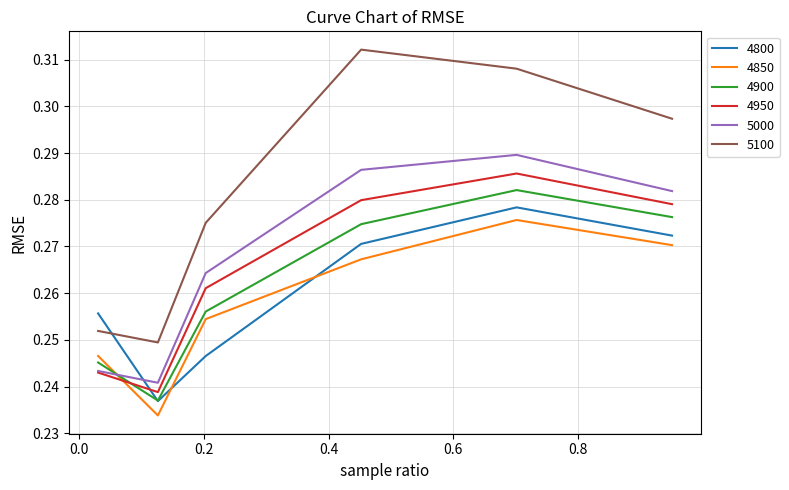

Which series has the largest total across all categories?

5100